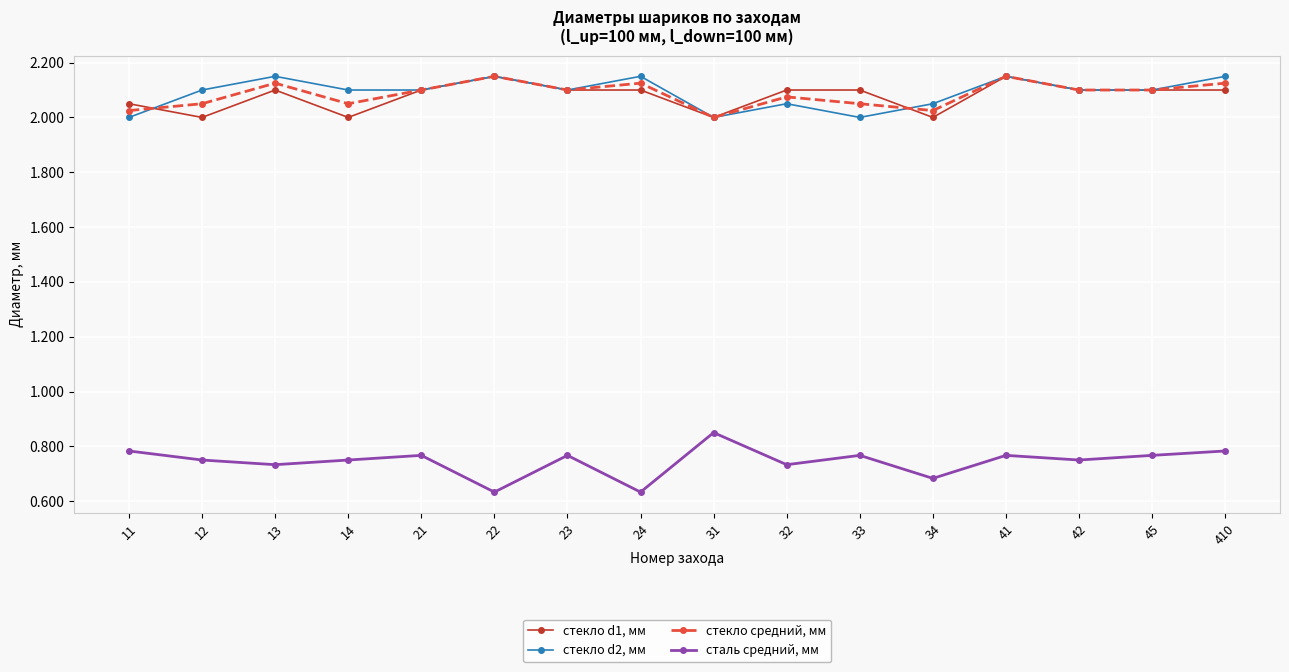

True or false: сталь средний, мм and стекло d1, мм cross at least once.

False